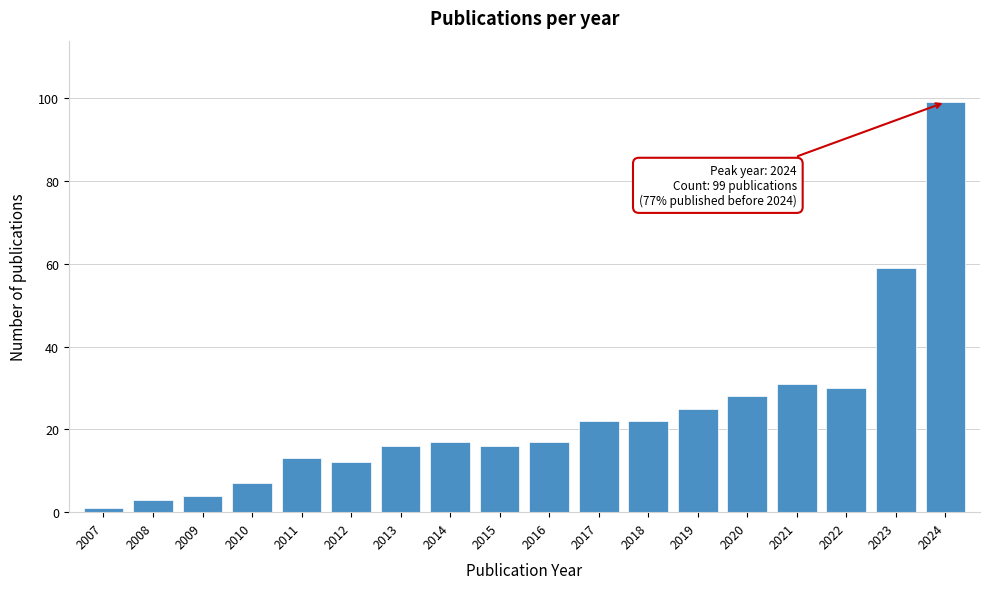

Reading right to left, list all the values displayed in this chart.

99	59	30	31	28	25	22	22	17	16	17	16	12	13	7	4	3	1